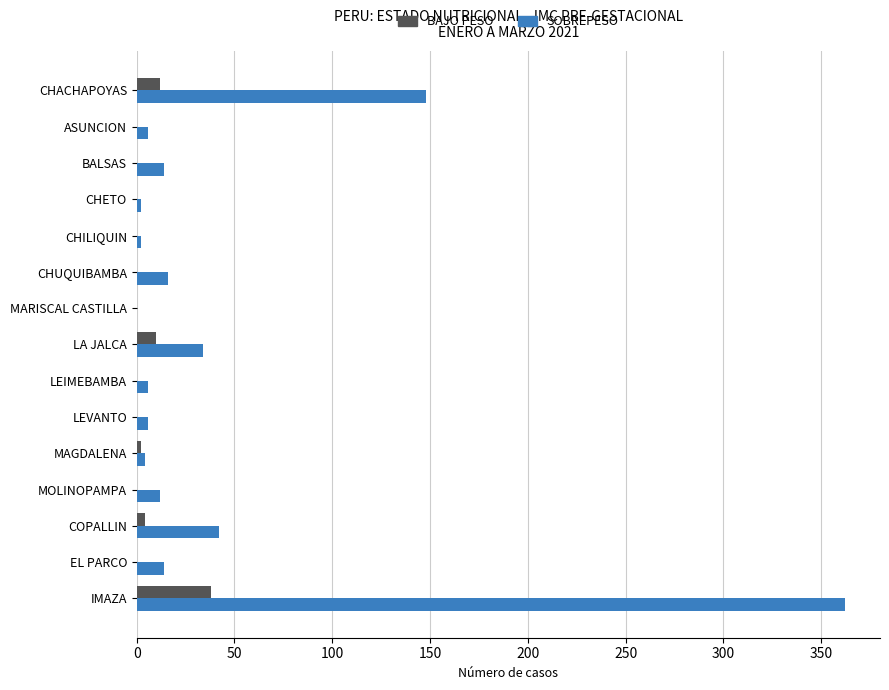

What is the maximum value for SOBREPESO?

362